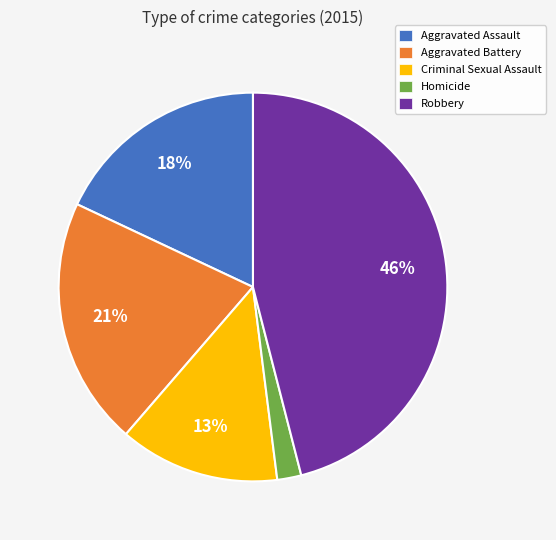

To the nearest percent, what portion does Aggravated Battery represent?

21%